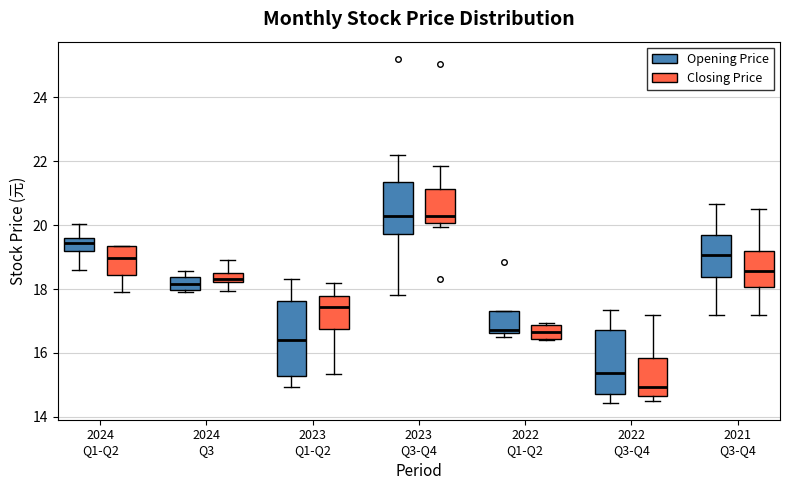

Which box is the tallest, from its lower edge to its upper edge?

2023 Q1-Q2 (Opening Price)